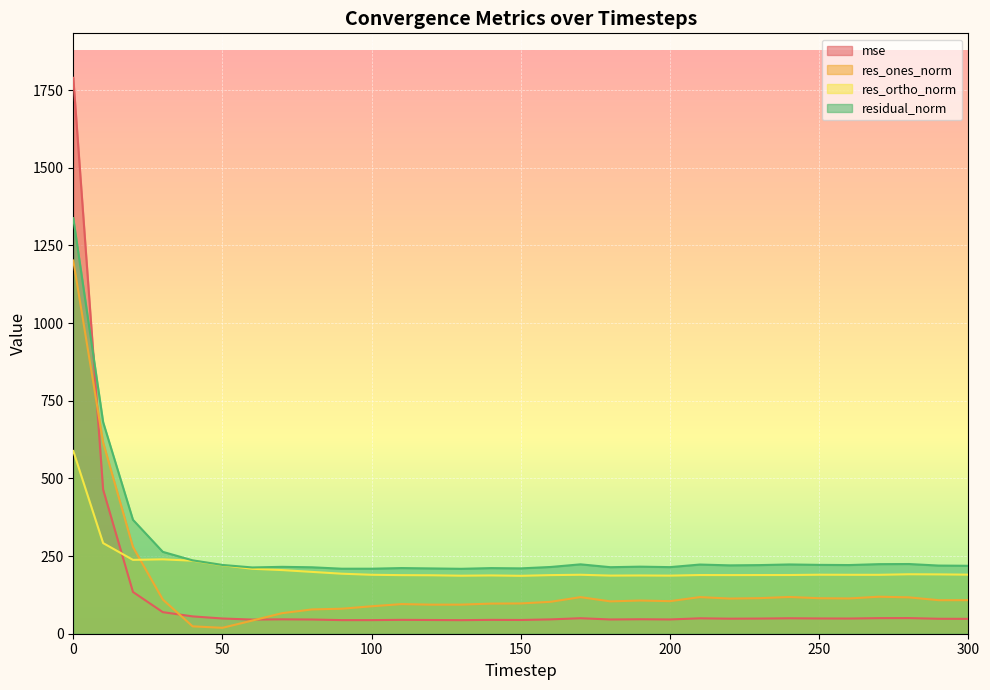

What is the difference between the maximum and minimum values in the res_ortho_norm series?

401.8